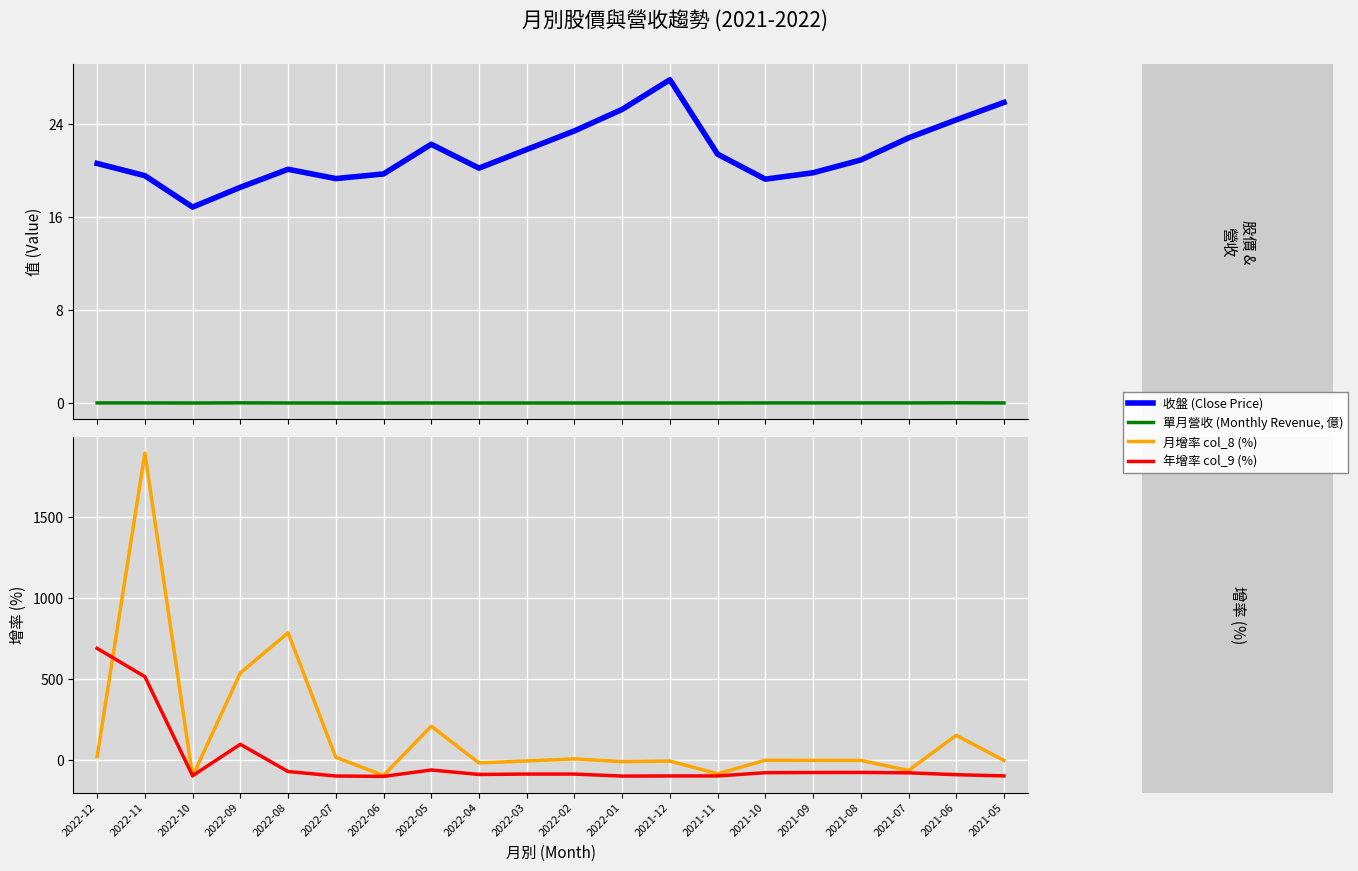

Where is 月增率 col_8 (%) nearest to the value 900?

2022-08